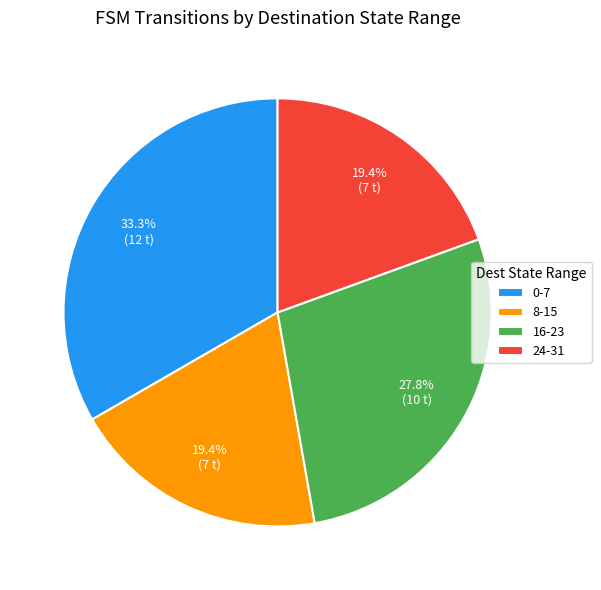

Combined, what portion of the pie is 16-23 and 24-31?

47.2%